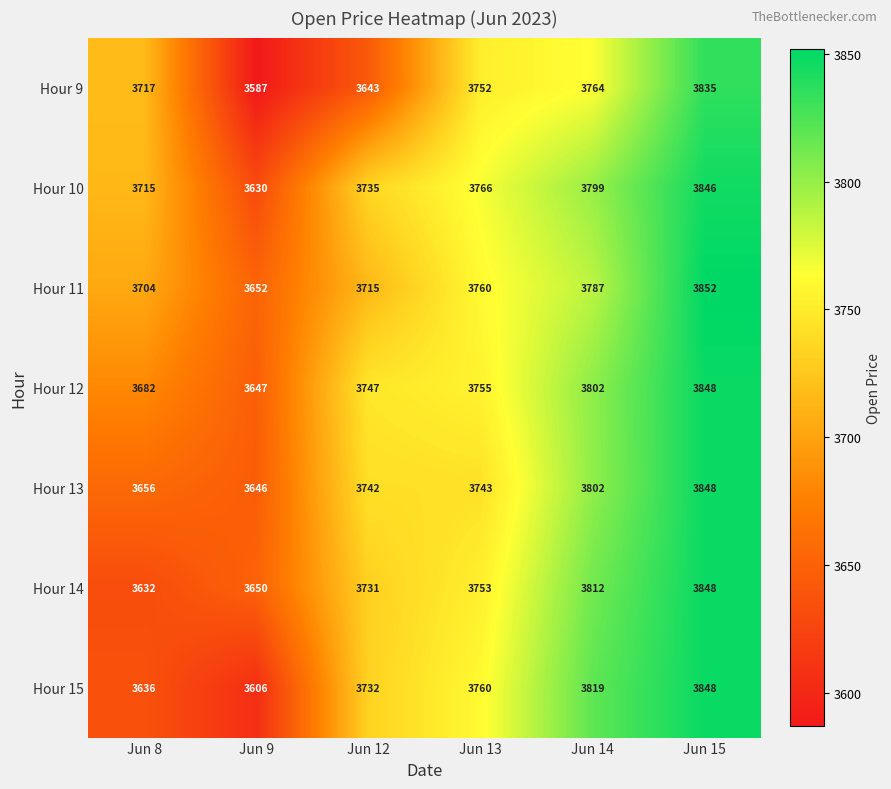

The value of Hour 13 at Jun 12 is 5925. True or false?

False